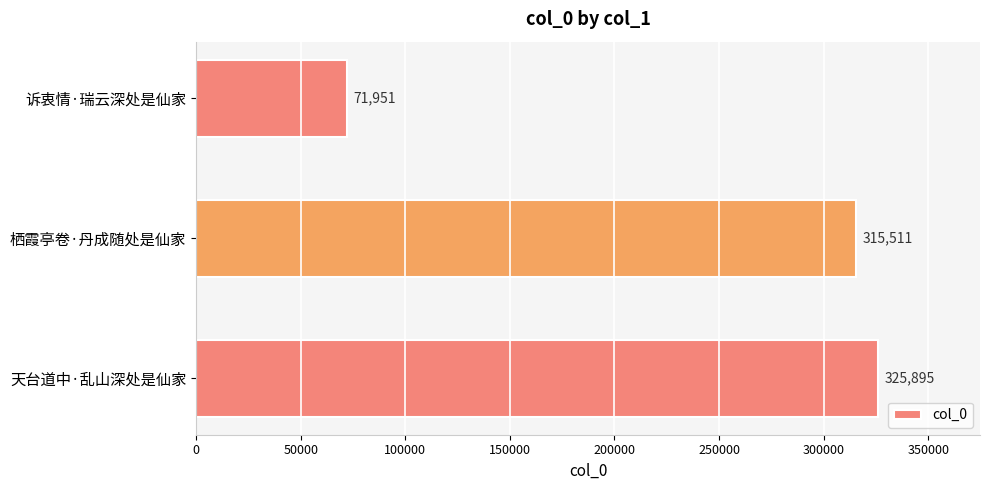

Reading bottom to top, extract all data points from this chart.

325895	315511	71951